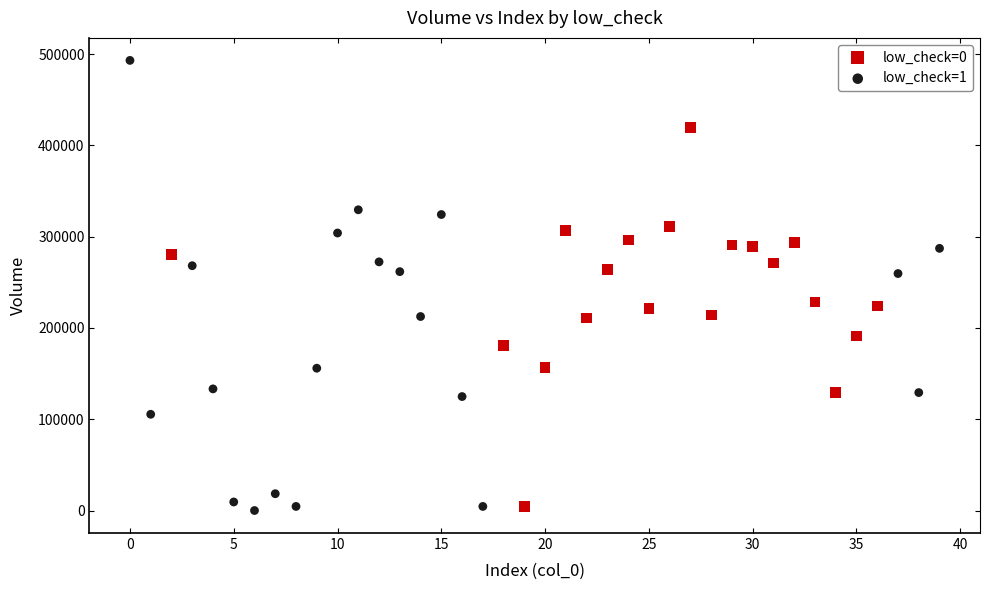

Which series contains the highest Y value?

low_check=1